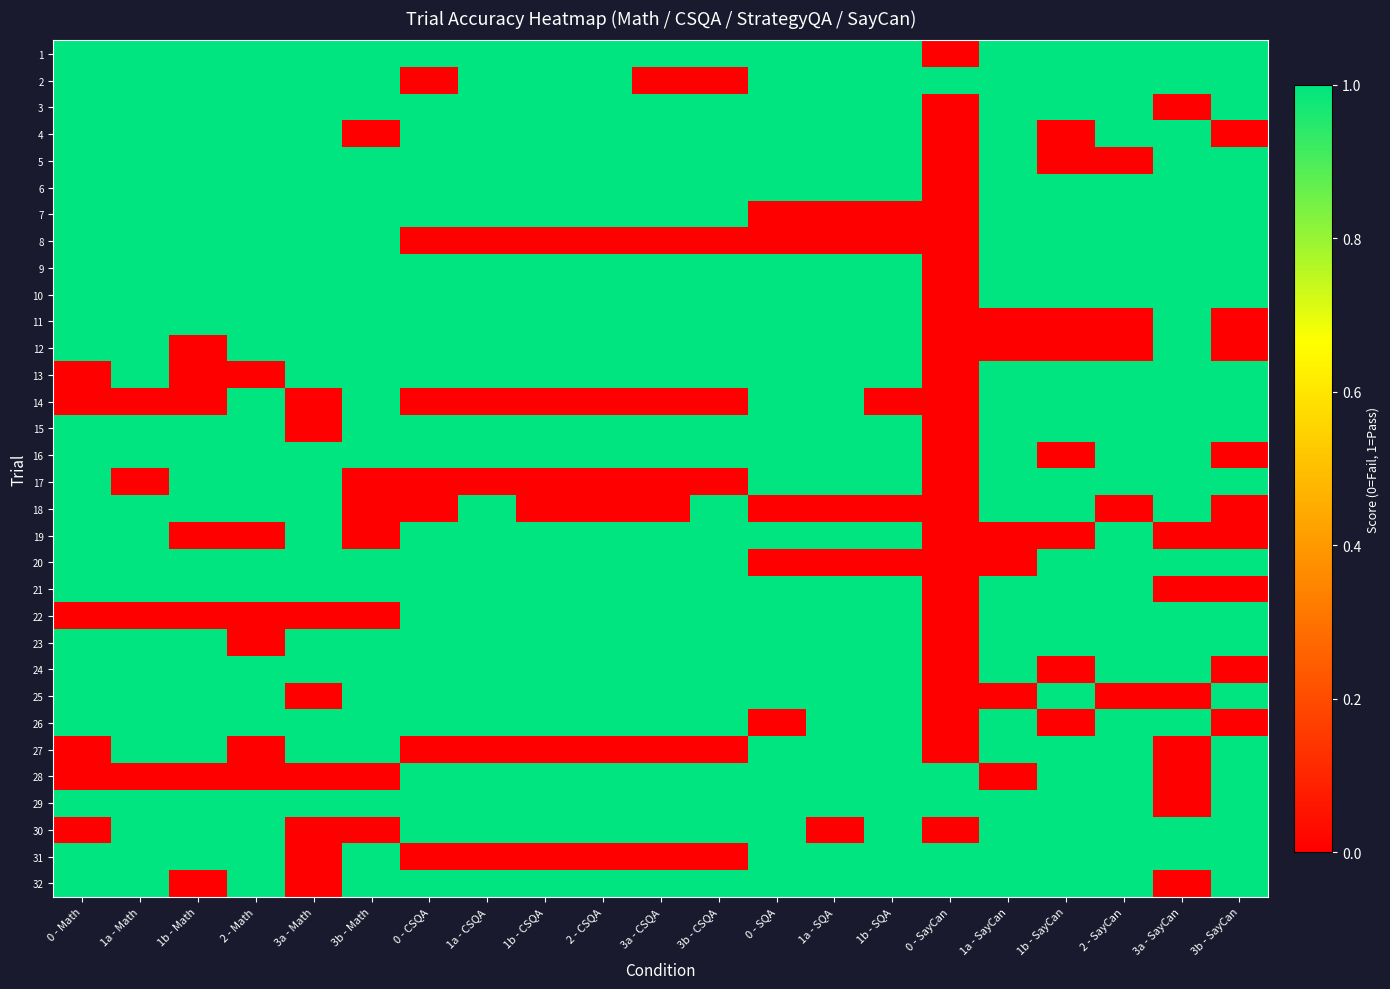

Rank the series at 3b - CSQA from highest to lowest value.

1, 3, 4, 5, 6, 7, 9, 10, 11, 12, 13, 15, 16, 18, 19, 20, 21, 22, 23, 24, 25, 26, 28, 29, 30, 32, 2, 8, 14, 17, 27, 31